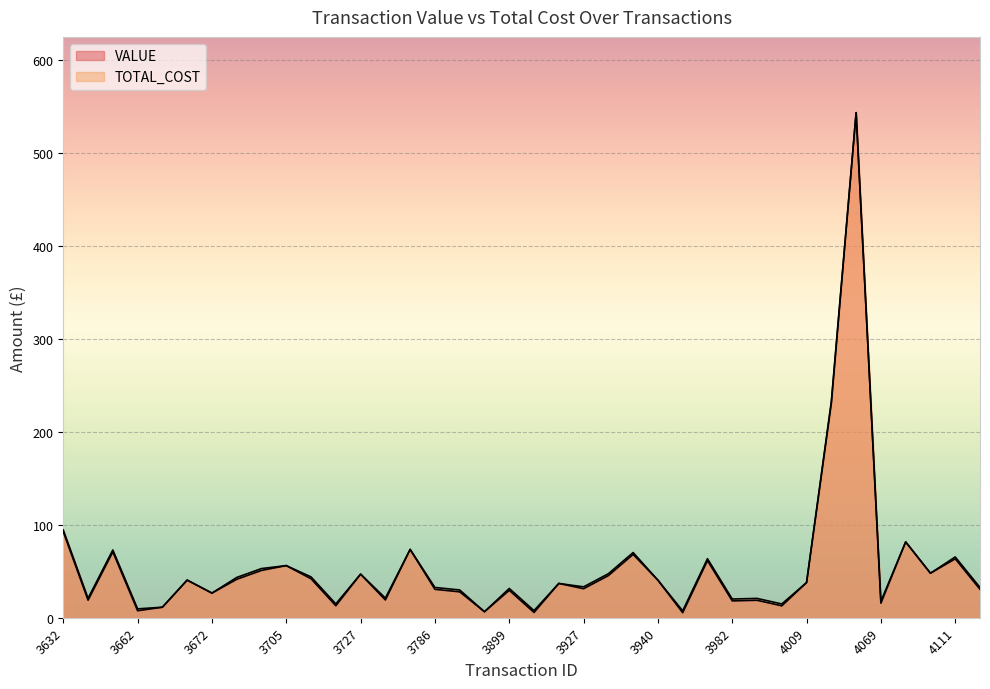

Between 4115 and 3940, which is larger?

3940